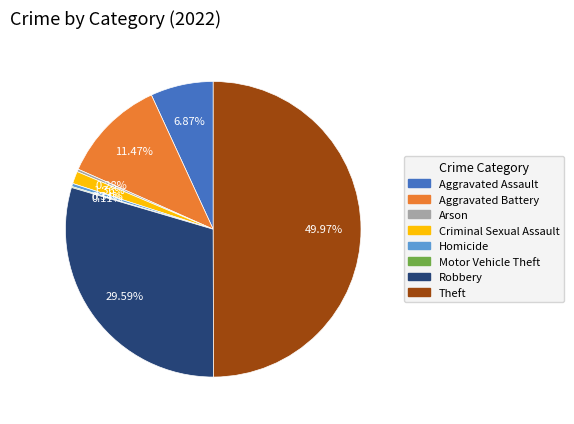

What percentage is NOT represented by Theft?

50.0%